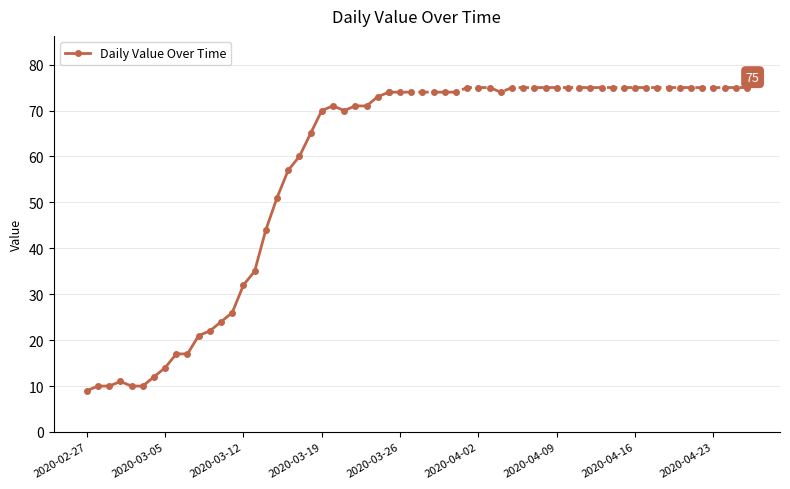

What is the highest value of the Daily Value Over Time series?

74